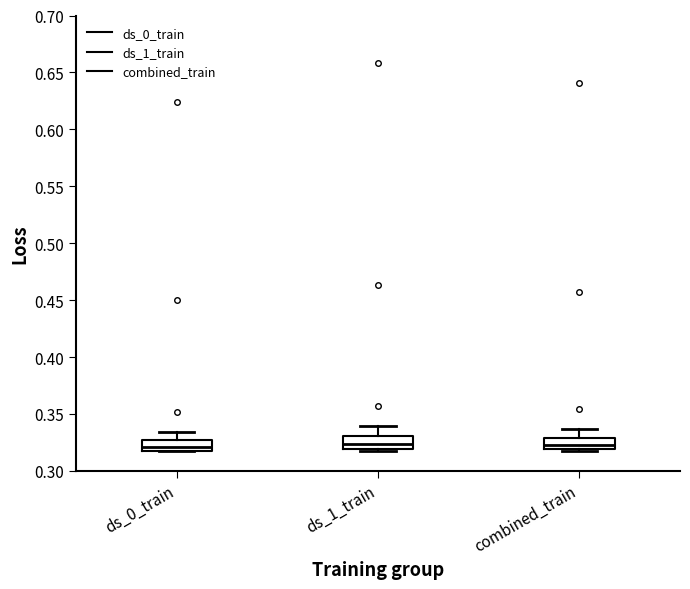

Reading left to right, transcribe this box plot: for each box, give where its median line is, the range the box spans, and where its two whiskers end, as read against the y-axis. The values are not printed on the chart, so give them approximately, as read against the axis.

ds_0_train: median 0.320 (just above the box's lower edge), box 0.320 to 0.325, whiskers 0.315 to 0.335
ds_1_train: median 0.325, box 0.320 to 0.330, whiskers 0.315 to 0.340
combined_train: median 0.320 (inside the box), box 0.320 to 0.330, whiskers 0.315 to 0.335